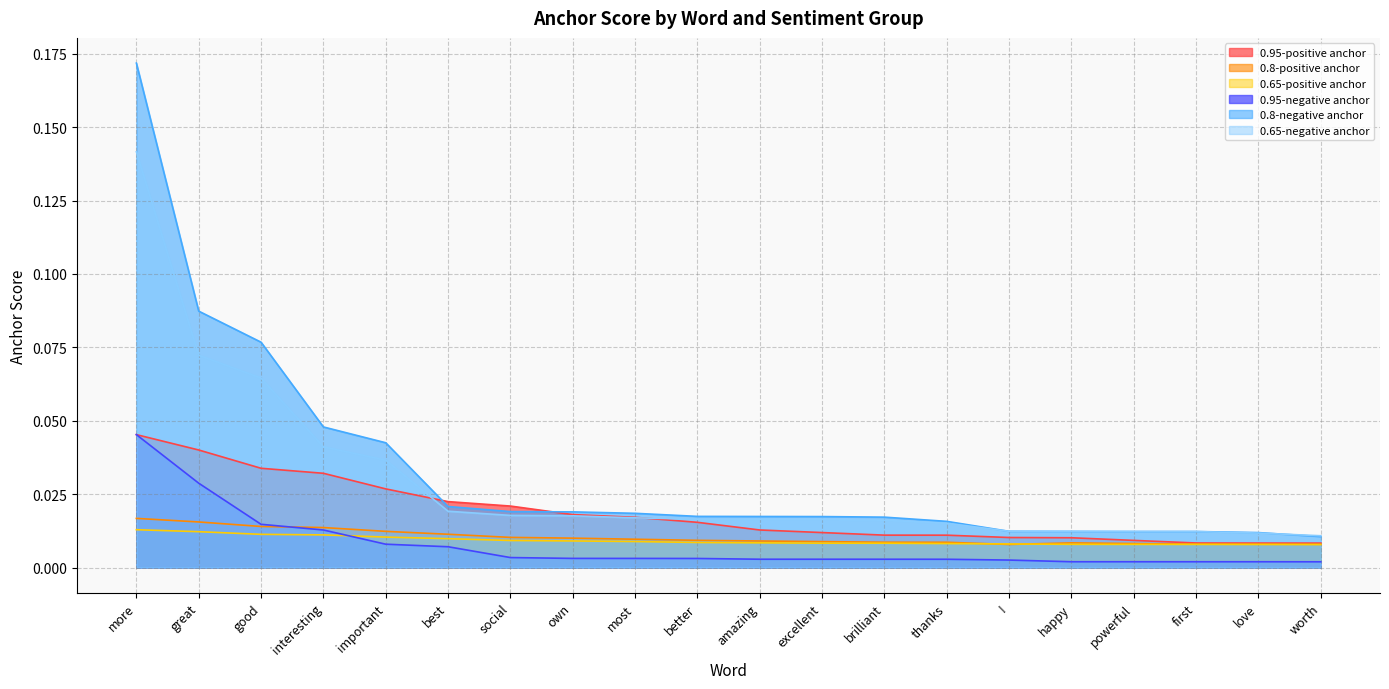

Is it true that 0.95-negative anchor equals 0.0 at love?

True